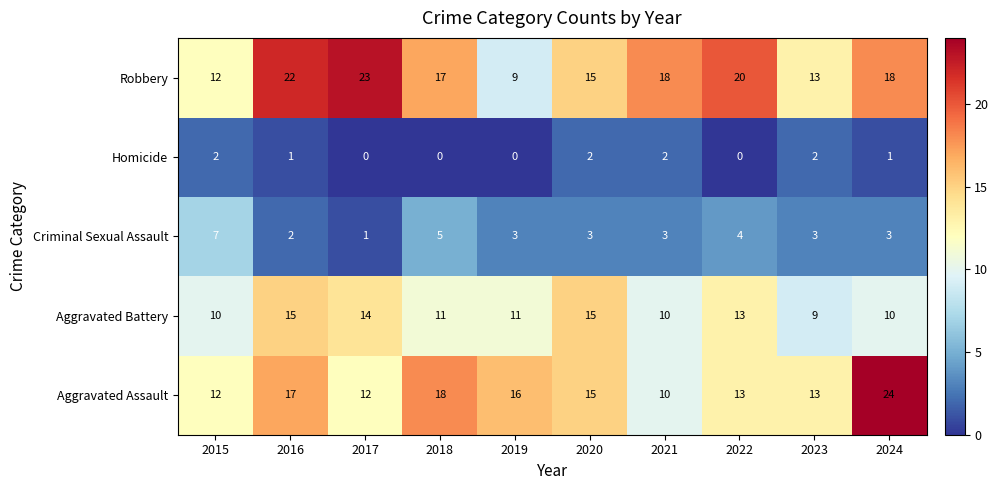

What is the spread (max minus min) of values at 2023?

11